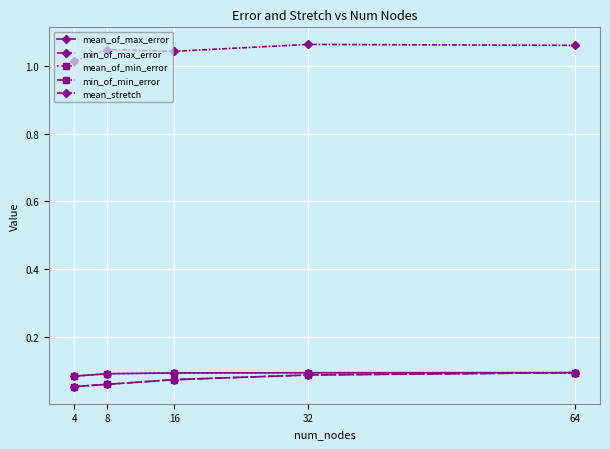

What is the sum of all min_of_max_error values?

0.4